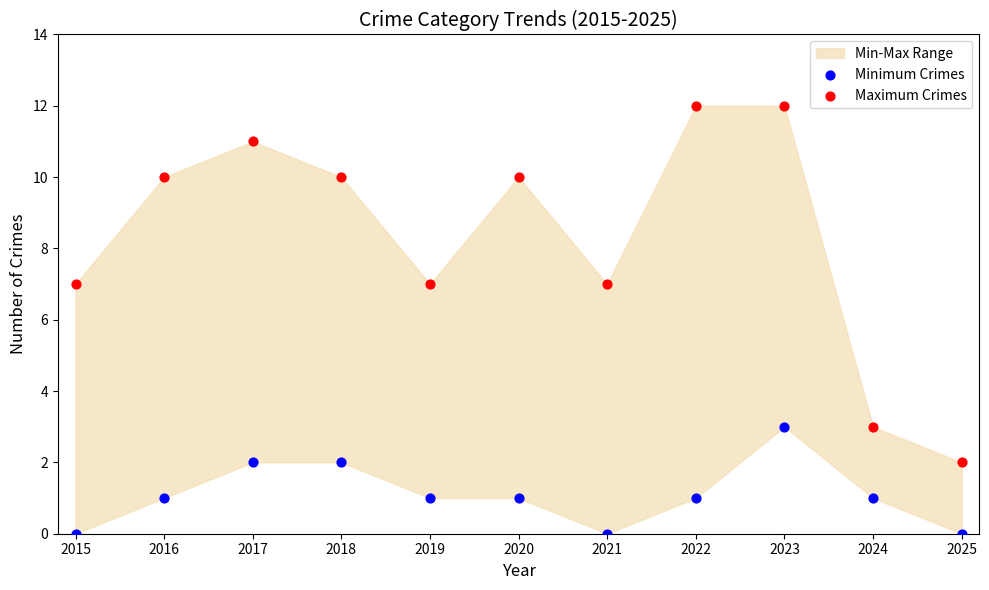

Across all data points, what is the range of Y values (max minus min)?

12